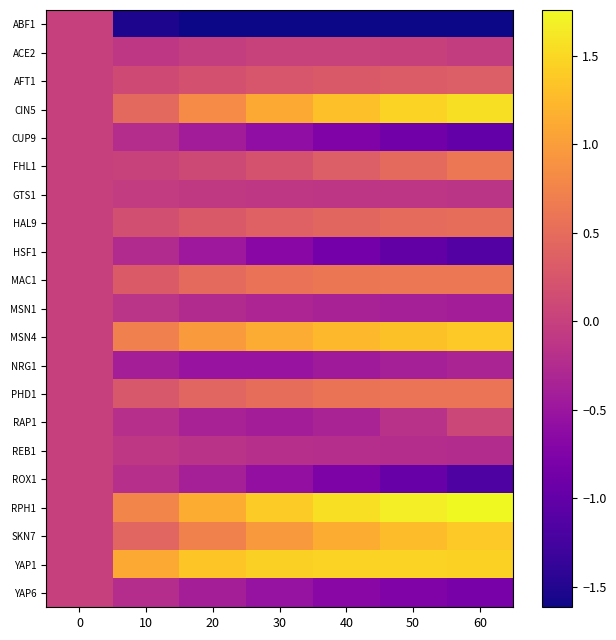

Rank the series at 50 from highest to lowest value.

RPH1, YAP1, CIN5, MSN4, SKN7, MAC1, PHD1, HAL9, FHL1, AFT1, ACE2, GTS1, RAP1, REB1, NRG1, MSN1, YAP6, CUP9, ROX1, HSF1, ABF1